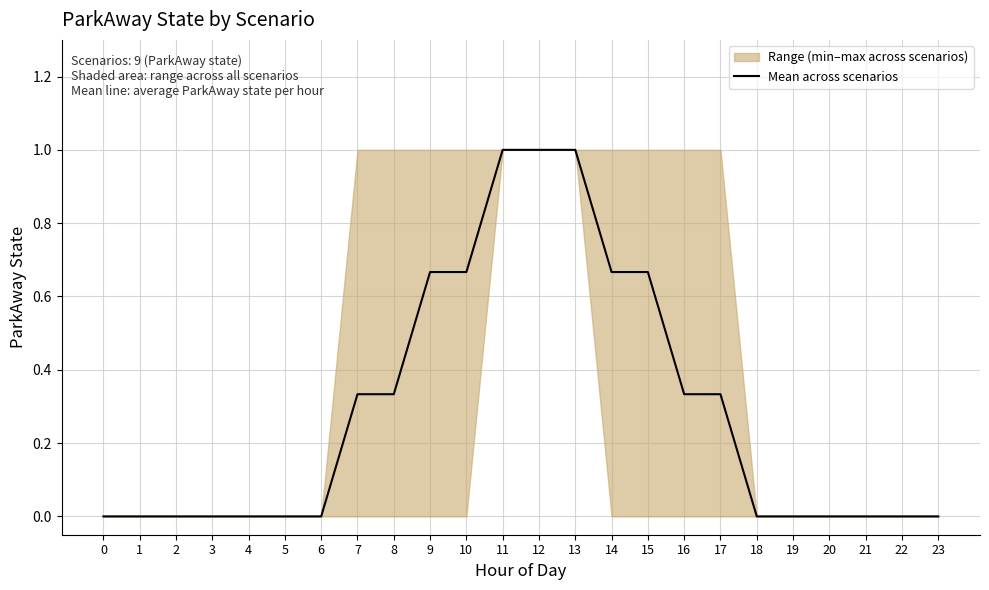

How many lines are shown in the chart?

1